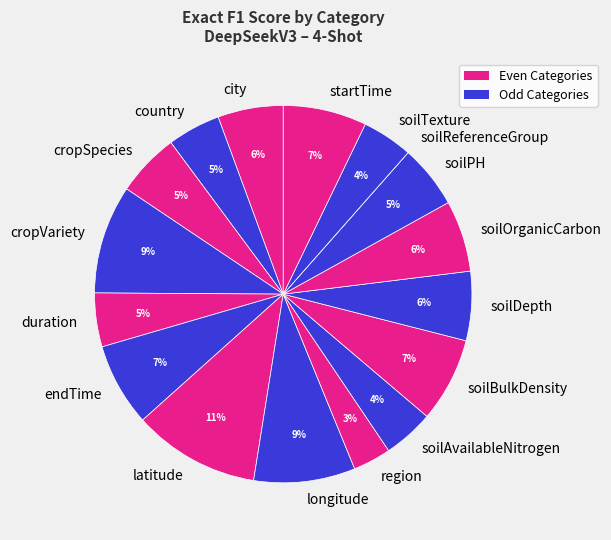

Does any single category account for the majority?

No